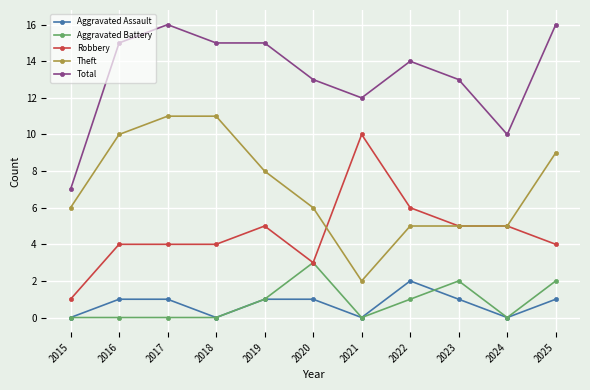

Does the chart have visible grid lines?

Yes